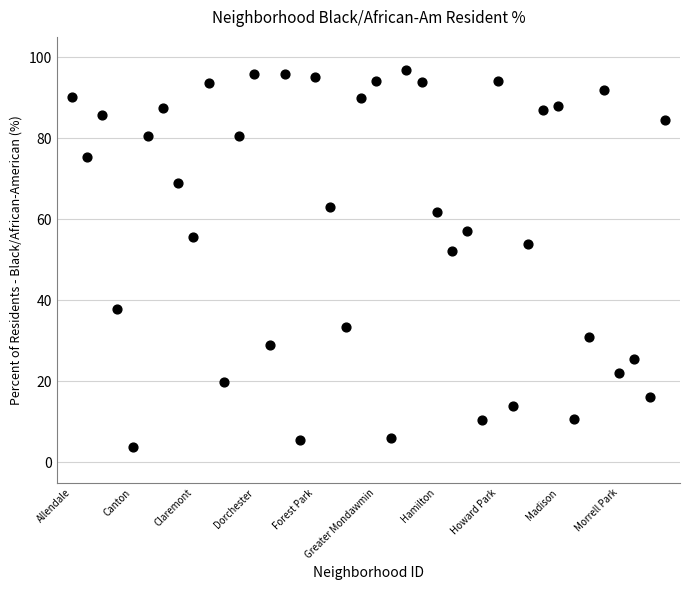

What is the range of X values (max minus min)?

39.0